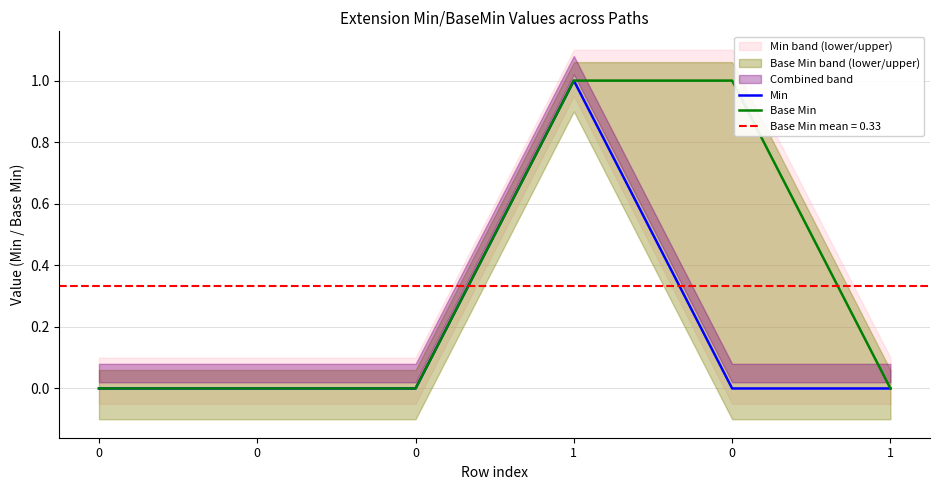

What are all the series names shown in the legend?

Min, Base Min